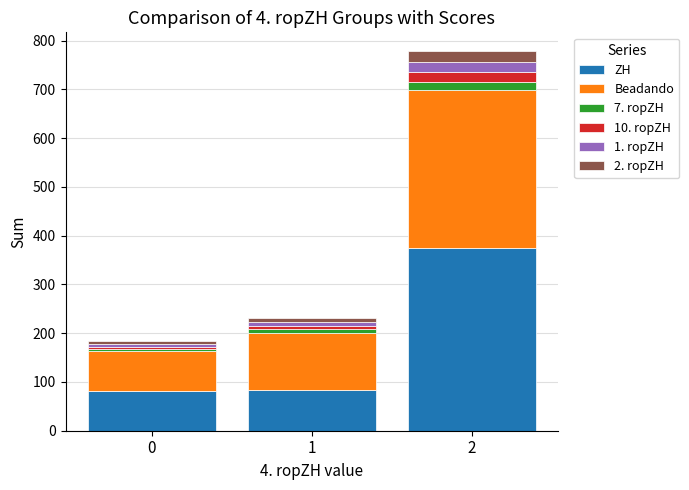

What is the total value across all series at 0?

184.5